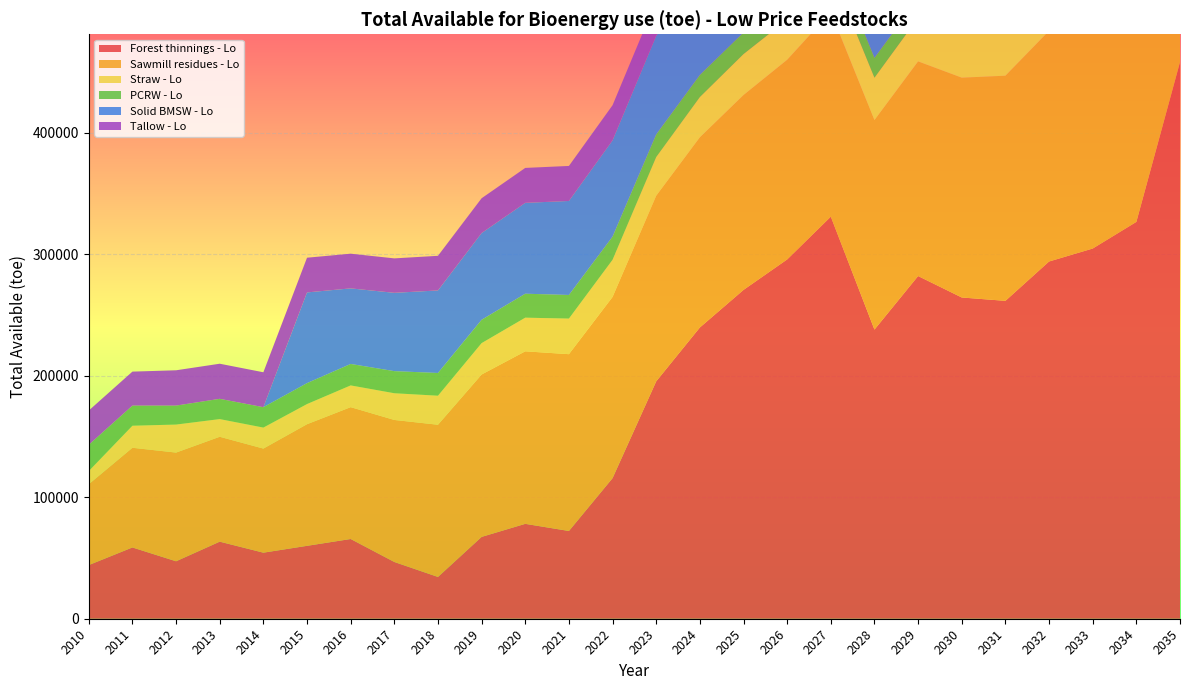

Reading left to right, what are all the values shown in this chart?

Forest thinnings - Lo: 2010=44167.4	2011=58670.1	2012=47298.7	2013=63449.4	2014=54385.2	2015=60016.0	2016=65646.8	2017=46721.8	2018=34389.0	2019=67377.2	2020=78116.9	2021=72237.9	2022=115737.8	2023=195427.6	2024=239777.9	2025=270702.4	2026=295777.4	2027=330983.6	2028=238045.6	2029=282127.2	2030=264469.8	2031=261701.5	2032=294087.6	2033=304765.0	2034=326688.7	2035=458240.3
Sawmill residues - Lo: 2010=66580.7	2011=82072.2	2012=89488.4	2013=86357.1	2014=85697.9	2015=100130.3	2016=108535.1	2017=116928.3	2018=125309.7	2019=133679.1	2020=142036.5	2021=145559.2	2022=149159.7	2023=152839.8	2024=156601.0	2025=160445.1	2026=164374.0	2027=168389.4	2028=172493.1	2029=176687.0	2030=180973.1	2031=185353.4	2032=189829.7	2033=194404.2	2034=199079.0	2035=203856.1
Straw - Lo: 2010=10842.3	2011=18162.1	2012=23069.5	2013=14561.5	2014=17288.6	2015=16597.8	2016=17902.0	2017=21990.0	2018=23904.4	2019=25843.5	2020=27693.0	2021=29297.5	2022=30632.8	2023=31834.9	2024=33105.2	2025=33724.8	2026=33082.0	2027=33917.3	2028=34854.2	2029=35869.8	2030=36944.2	2031=38056.6	2032=39191.8	2033=40330.0	2034=41459.8	2035=42613.7
PCRW - Lo: 2010=21623.4	2011=16561.8	2012=15618.1	2013=16672.1	2014=16793.5	2015=17226.7	2016=17665.0	2017=18193.0	2018=18707.3	2019=19218.7	2020=19726.4	2021=19448.2	2022=19053.5	2023=18644.5	2024=18190.1	2025=17757.2	2026=17312.0	2027=16848.6	2028=16366.7	2029=15865.7	2030=11508.9	2031=11687.8	2032=11869.6	2033=12054.1	2034=12241.6	2035=12432.0
Solid BMSW - Lo: 2010=0.0	2011=0.0	2012=0.0	2013=0.0	2014=0.0	2015=74670.2	2016=62218.4	2017=64475.6	2018=67957.0	2019=71404.8	2020=74813.0	2021=77378.6	2022=79239.0	2023=81135.0	2024=82816.2	2025=84830.9	2026=86919.5	2027=89037.5	2028=91185.3	2029=93363.3	2030=95572.1	2031=97810.6	2032=100079.3	2033=102378.6	2034=104708.8	2035=107070.4
Tallow - Lo: 2010=28180.6	2011=27975.1	2012=29059.9	2013=28897.9	2014=28735.9	2015=28573.8	2016=28558.2	2017=28357.0	2018=28517.8	2019=28647.1	2020=28754.3	2021=28842.2	2022=28936.1	2023=29007.1	2024=29032.9	2025=29022.3	2026=28954.0	2027=28844.0	2028=28702.4	2029=28536.8	2030=28354.1	2031=28161.4	2032=27962.2	2033=27759.0	2034=27555.5	2035=27345.9